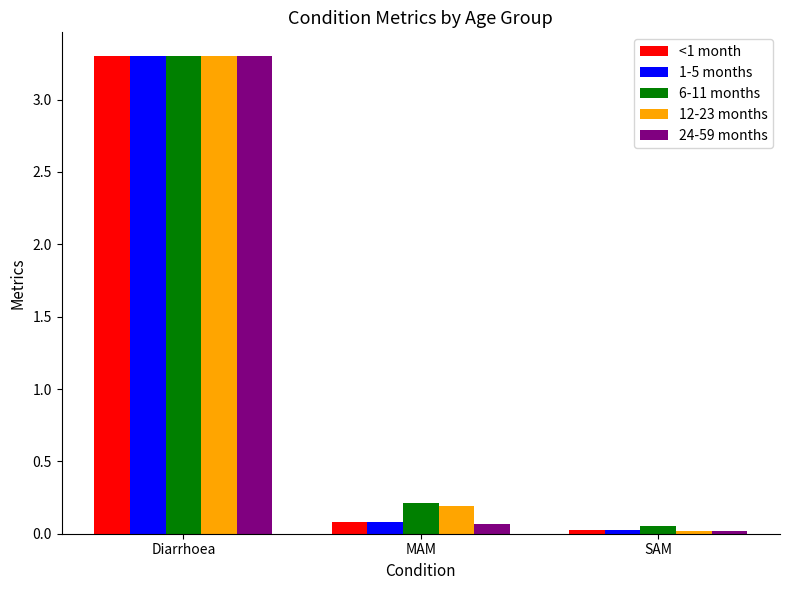

What is the sum of all 12-23 months values?

3.5